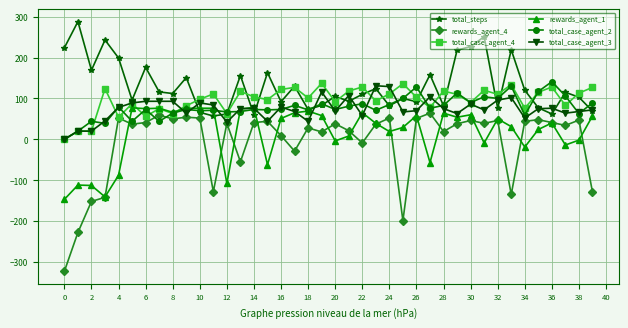

Is this an area chart (filled region under the line)?

No